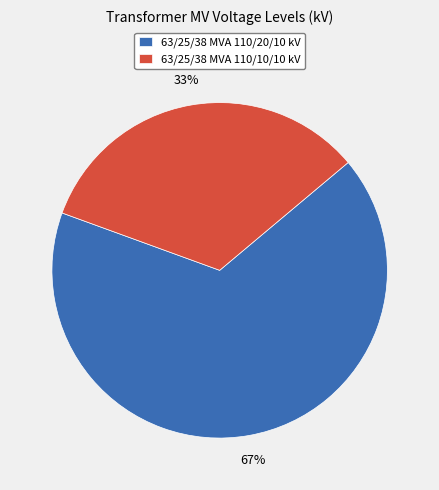

Do 63/25/38 MVA 110/20/10 kV and 63/25/38 MVA 110/10/10 kV together represent more than half of the pie?

Yes